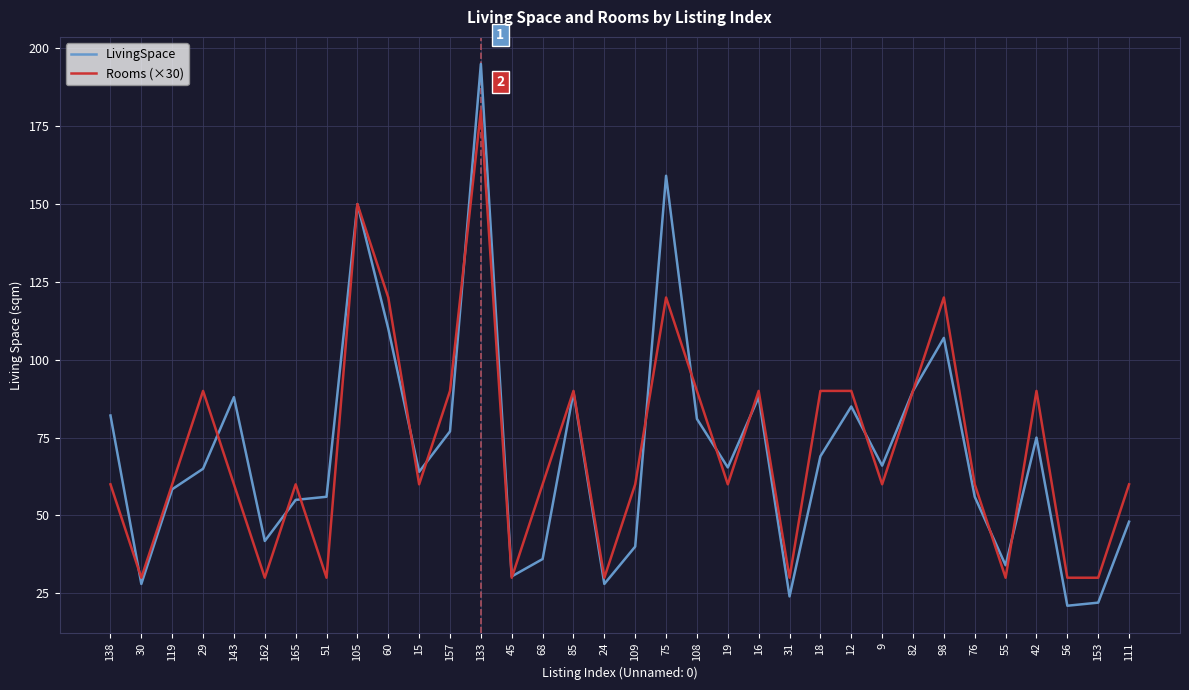

Is it true that LivingSpace equals 28.0 at 24?

True